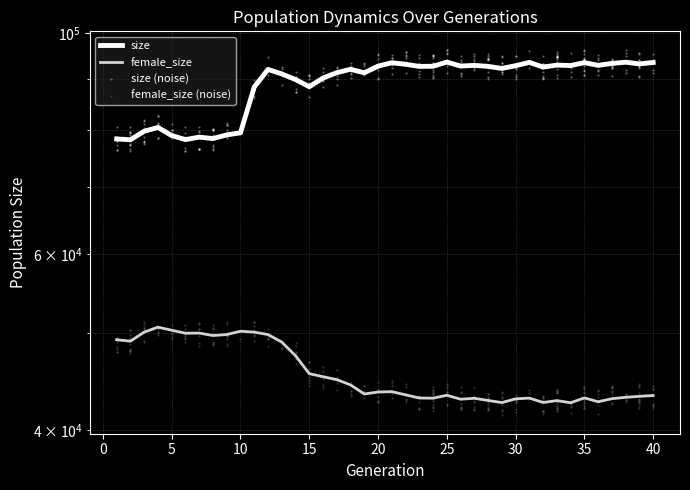

Which series has the largest total across all categories?

size